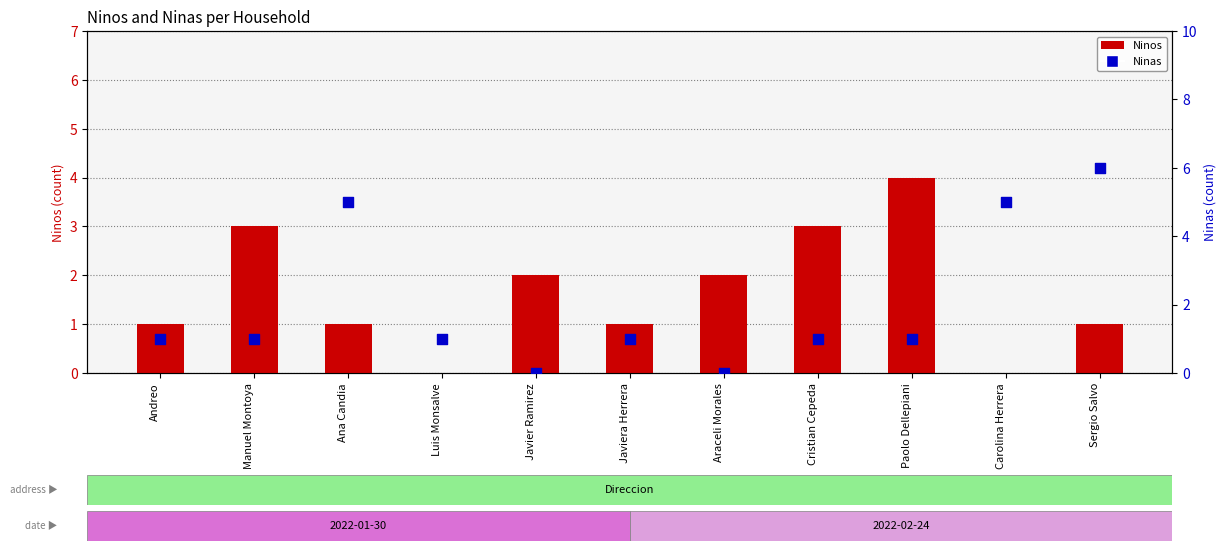

What is the total value across all series at Javiera Herrera?

2